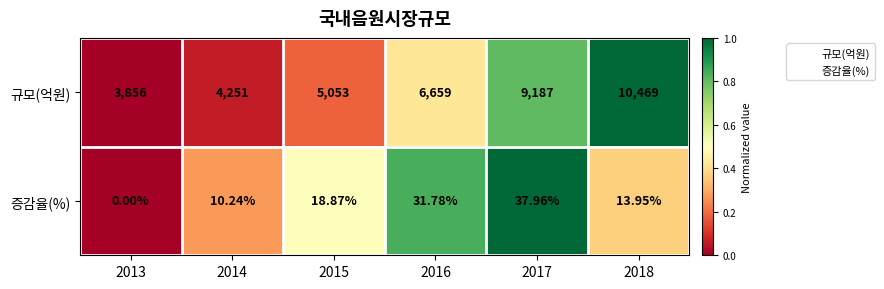

Which label corresponds to the largest value in the chart?

2018